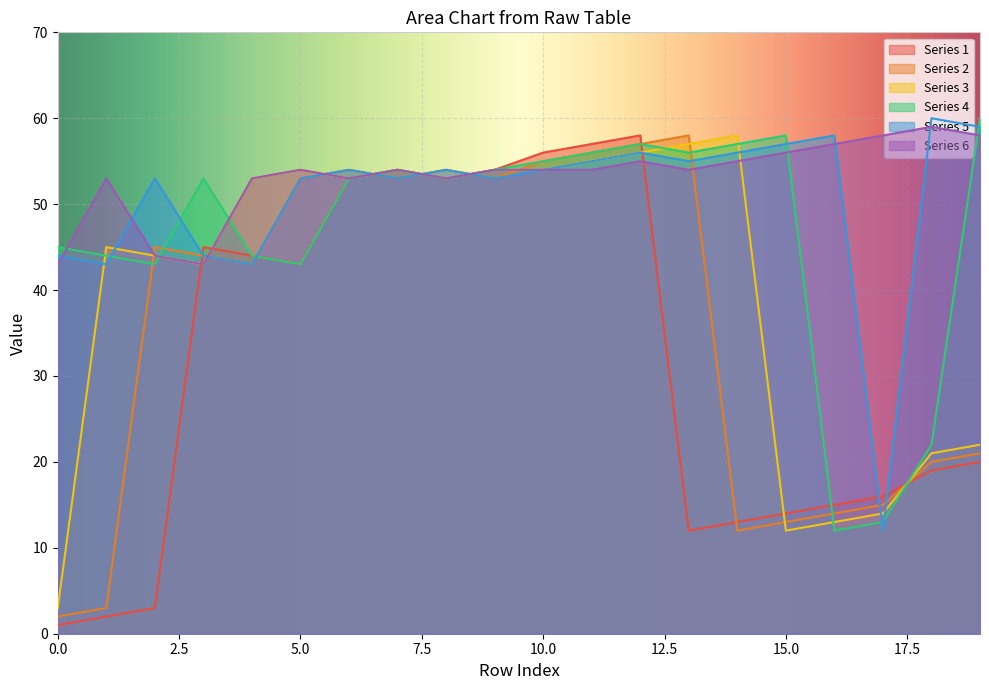

True or false: y3 and y5 intersect in this chart.

True